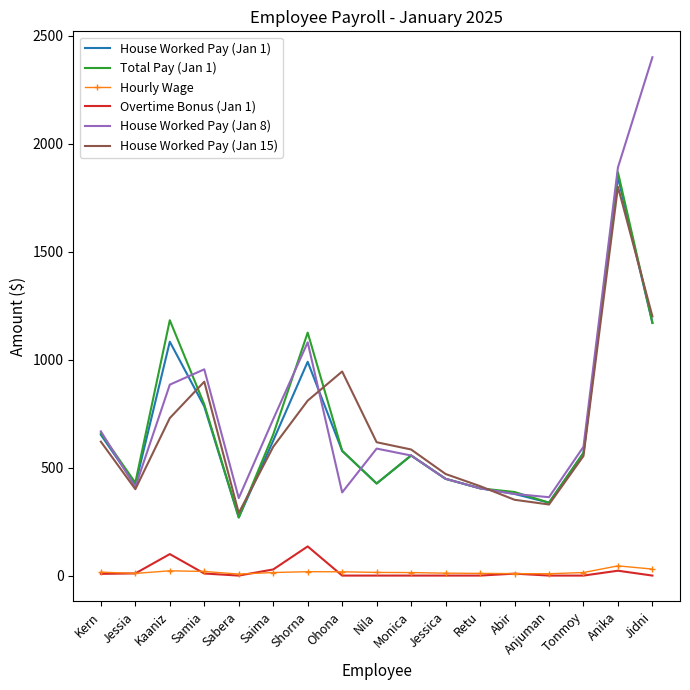

True or false: House Worked Pay (Jan 1) and Hourly Wage cross at least once.

False